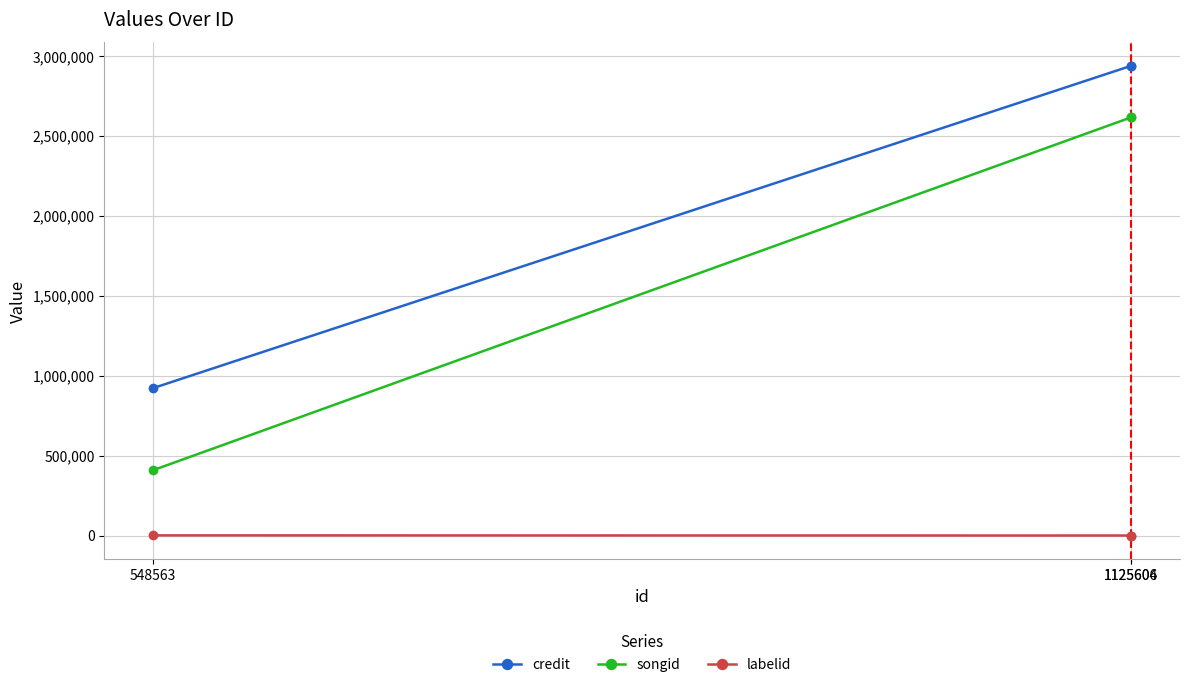

What is the value of the songid point at the 3rd from the left?

2616421